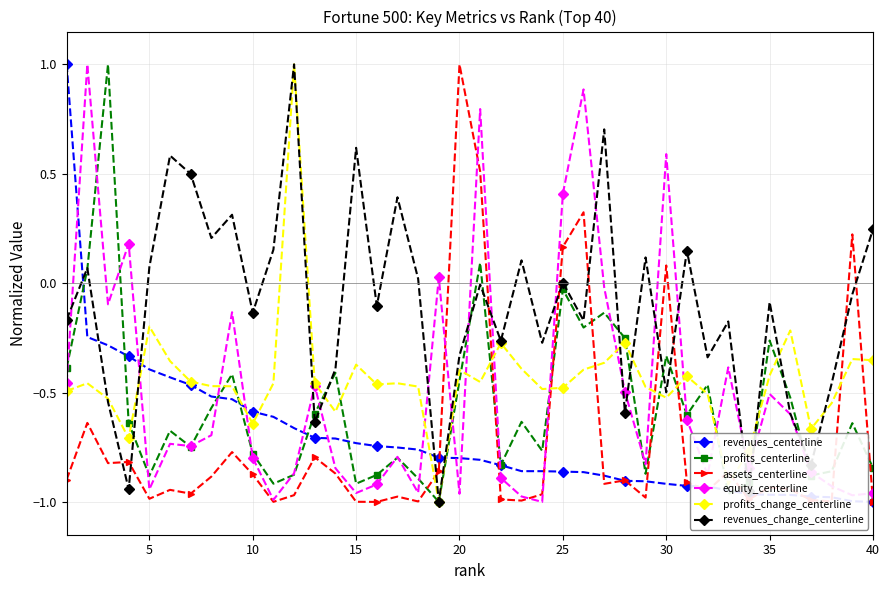

True or false: revenues_change_centerline and assets_centerline cross at least once.

True